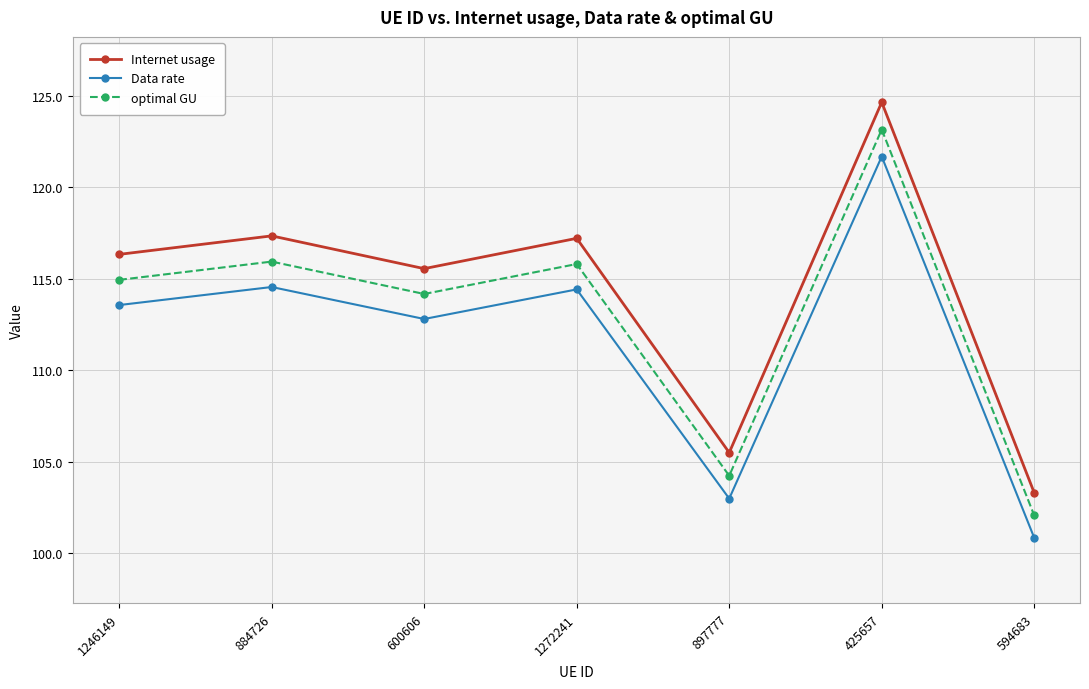

Which series changed the most between 897777 and 425657?

Internet usage